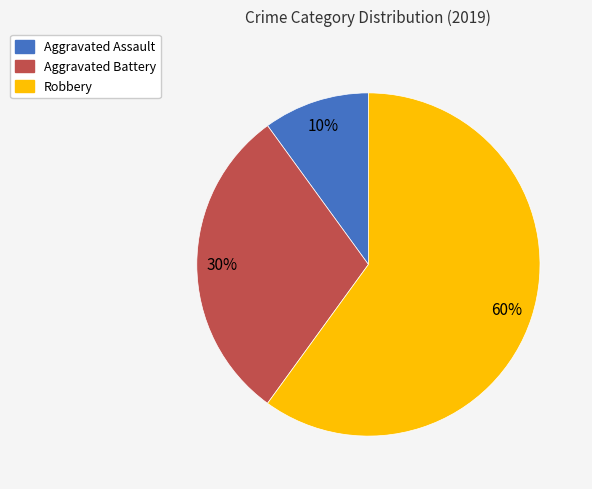

The Aggravated Assault slice represents 23% of the pie. True or false?

False